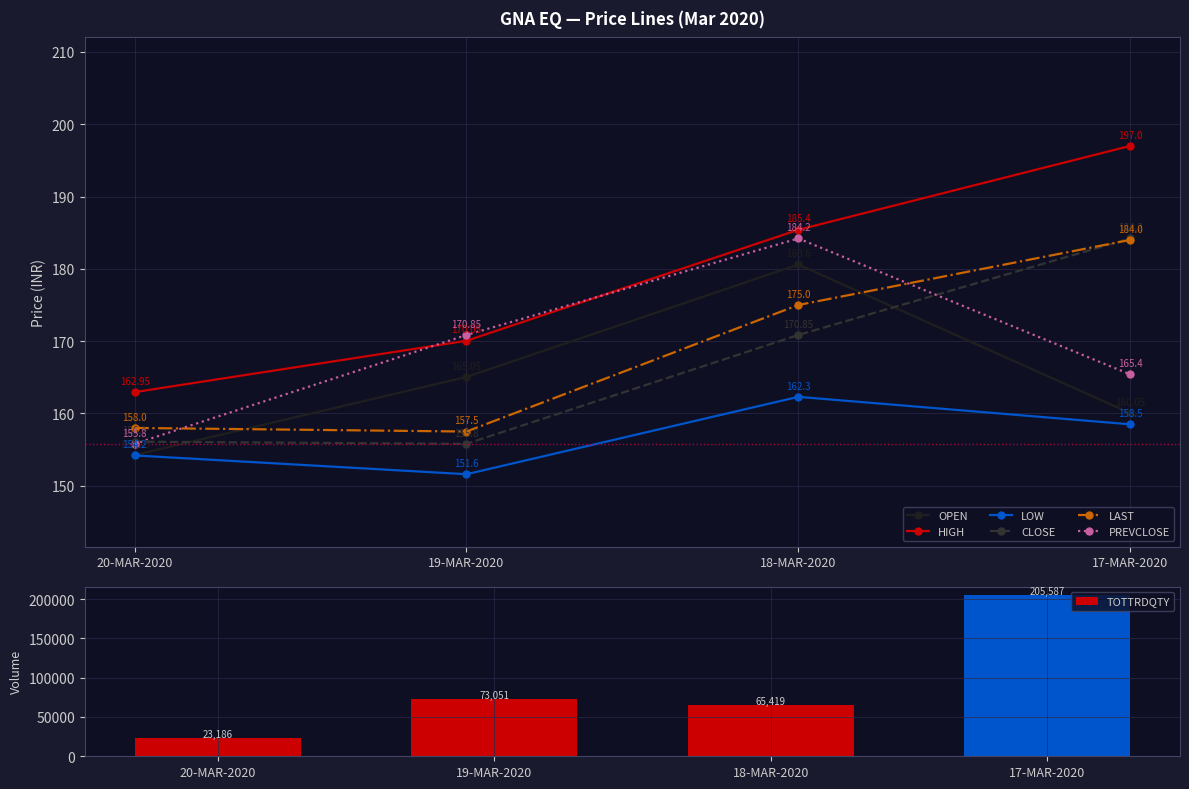

What is the label of the 4th bar from the left?

17-MAR-2020